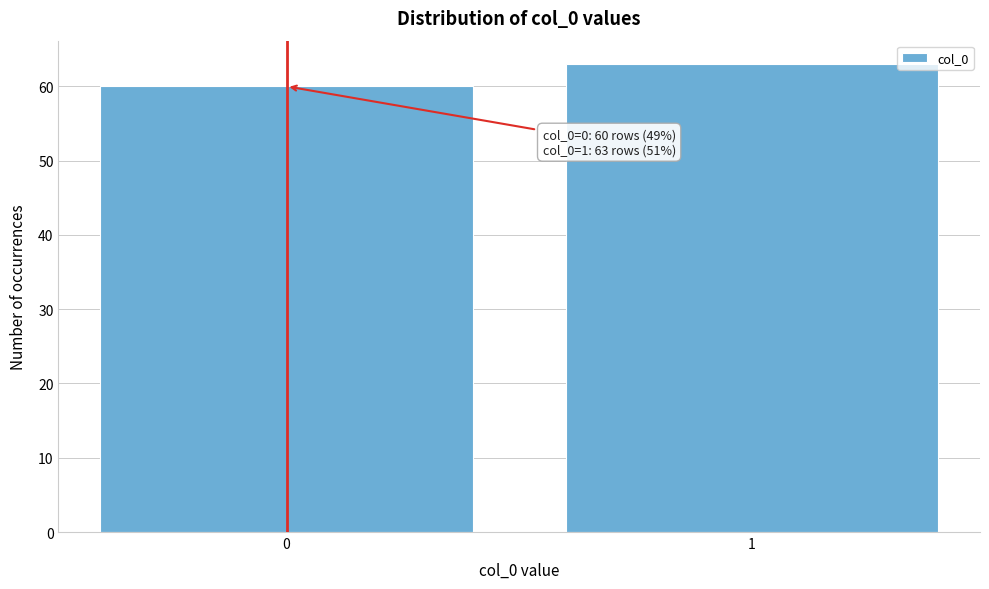

Reading right to left, transcribe all the data shown in this chart.

63	60